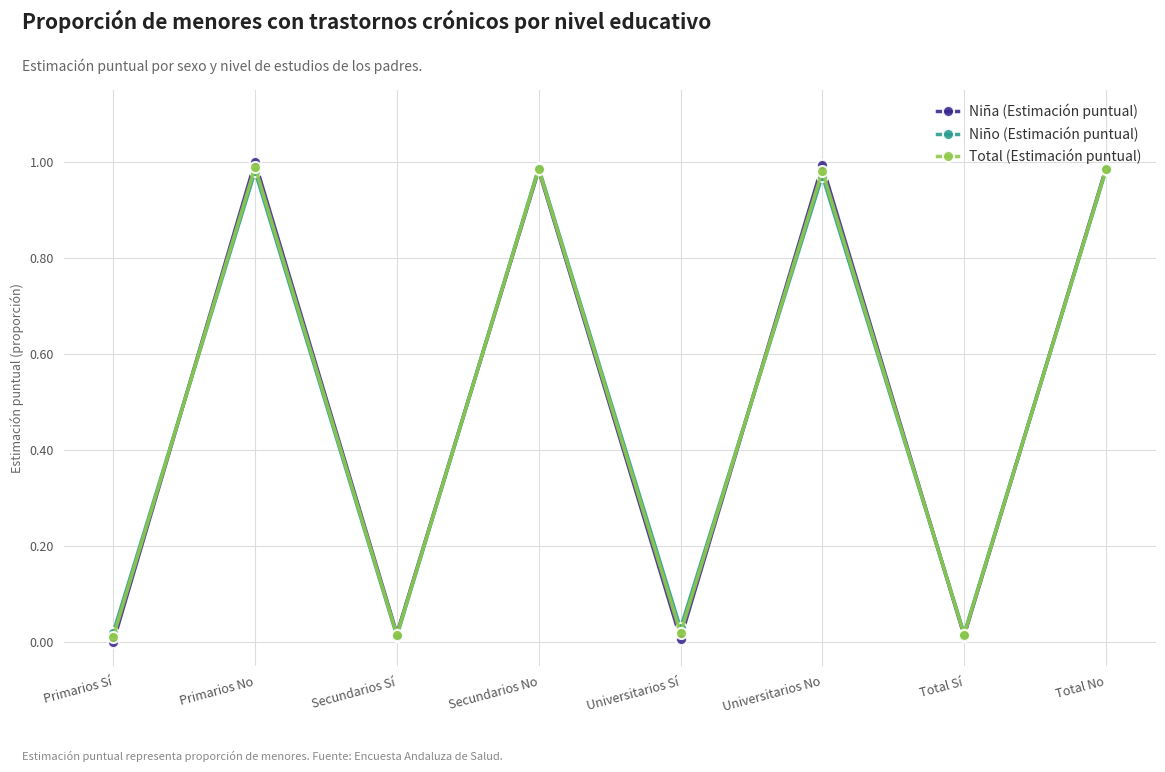

What is the sum of all Niña (Estimación puntual) values?

4.0